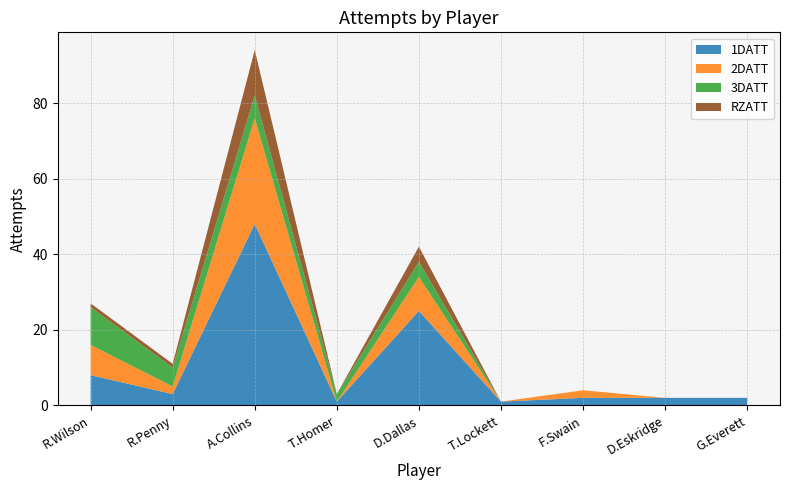

Reading left to right, what are all the values shown in this chart?

1DATT: 8	3	48	1	25	1	2	2	2
2DATT: 8	2	28	0	9	0	2	0	0
3DATT: 10	5	6	2	4	0	0	0	0
RZATT: 1	1	12	0	4	0	0	0	0